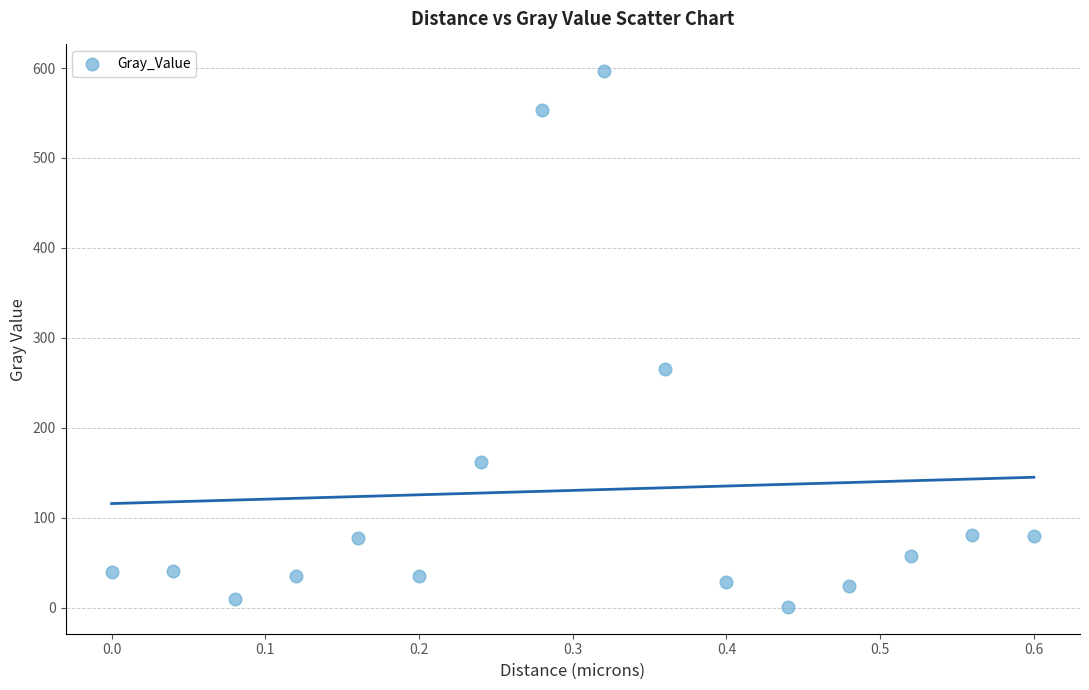

What is the range of X values (max minus min)?

0.6